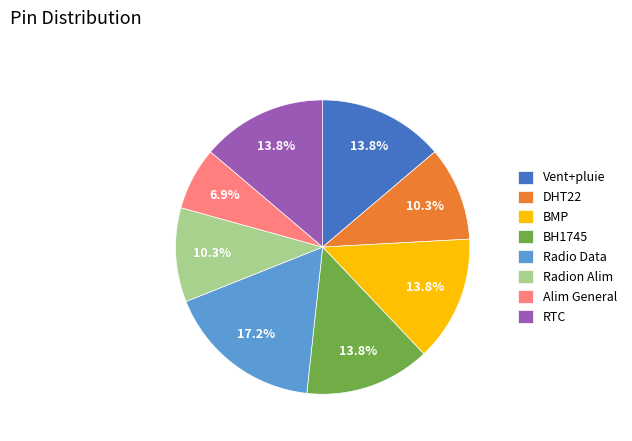

Which slice is the smallest?

Alim General